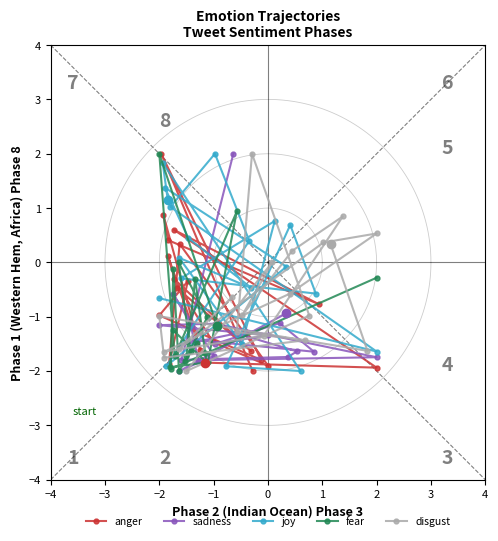

How many data points in joy are above 0?

10